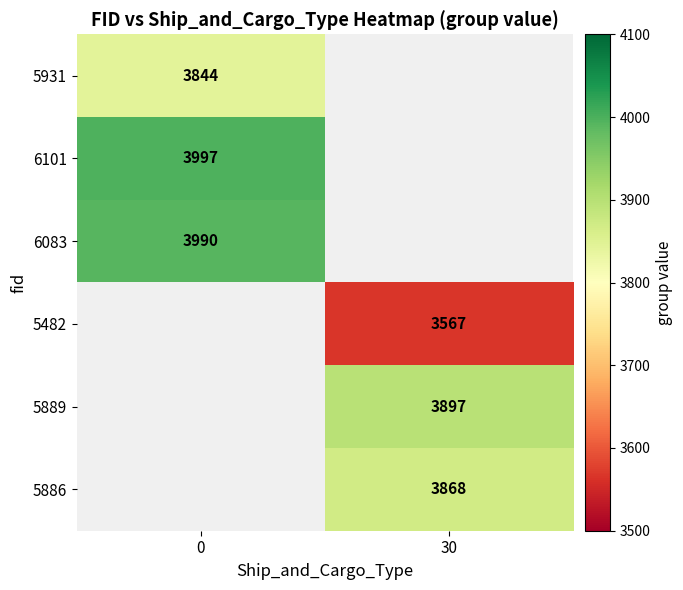

The value of 6083 at 0 is 3990. True or false?

True